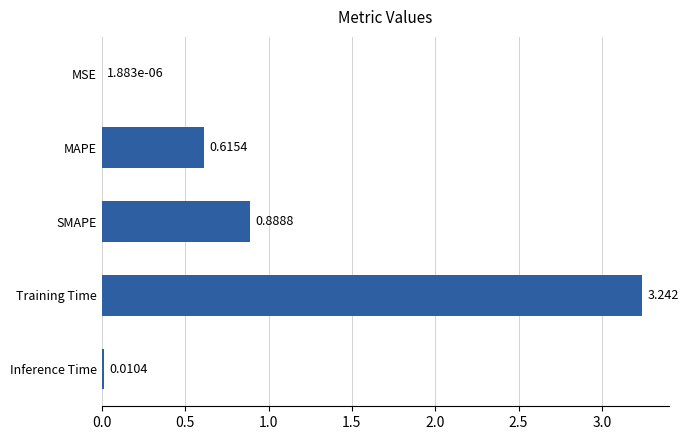

Which has a higher value, MAPE or SMAPE?

SMAPE